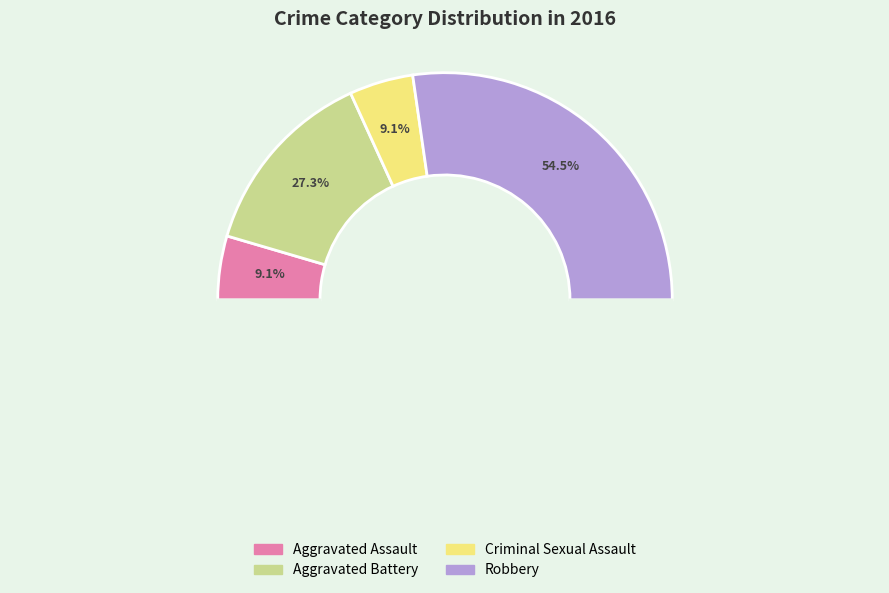

Is the sum of Aggravated Assault and Aggravated Battery greater than half?

No